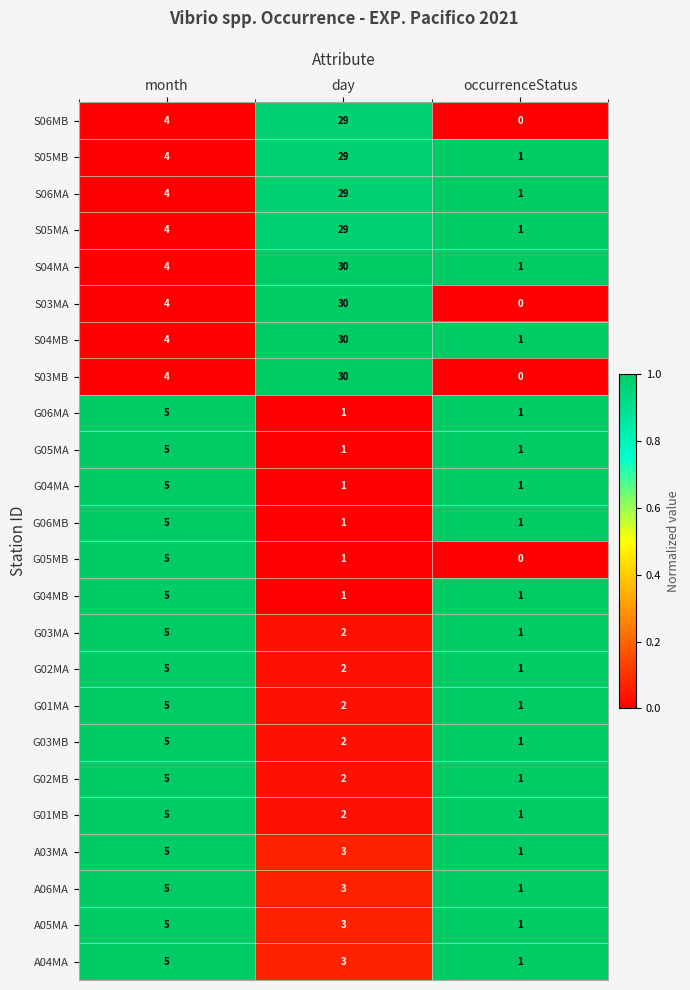

What is the total value across all series at day?

266